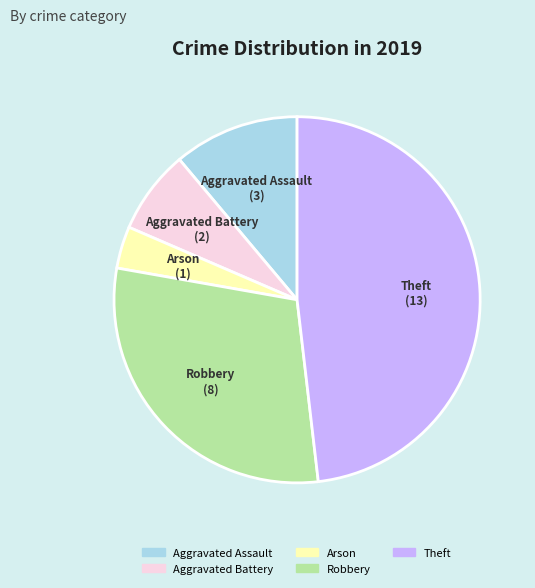

Between Aggravated Assault and Robbery, which is larger?

Robbery